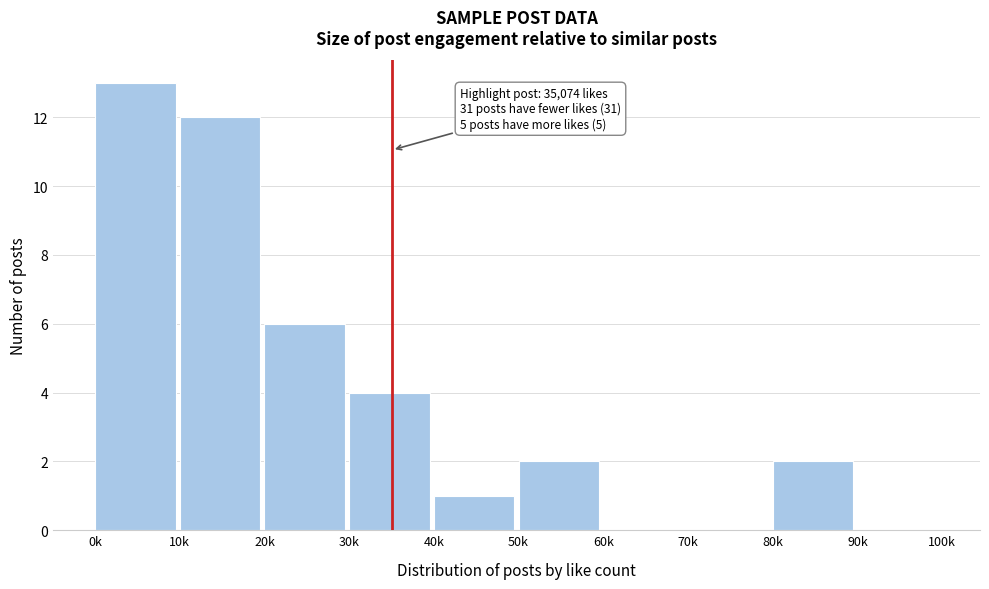

Reading left to right, what are all the values shown in this chart?

0k=13	10k=12	20k=6	30k=4	40k=1	50k=2	60k=0	70k=0	80k=2	90k=0